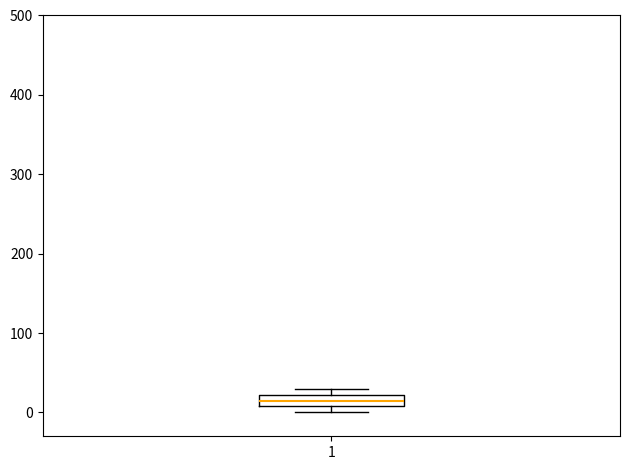

Where is the upper edge of the box at x = 1 on the y-axis? The values are not printed on the chart, so give them approximately, as read against the axis.

20